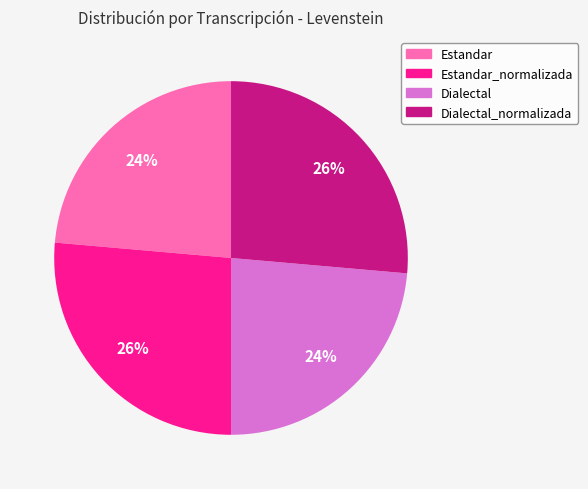

To the nearest percent, what is the average slice percentage?

25%